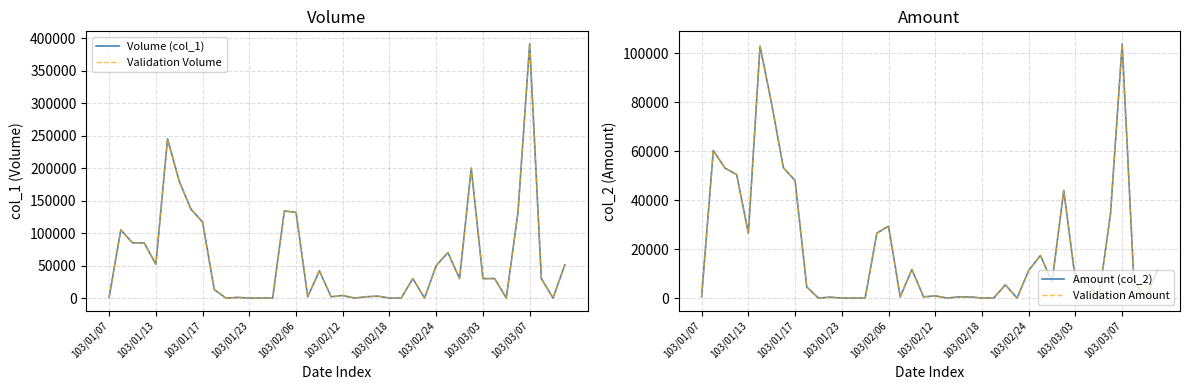

True or false: Amount (col_2) and Volume (col_1) cross at least once.

False